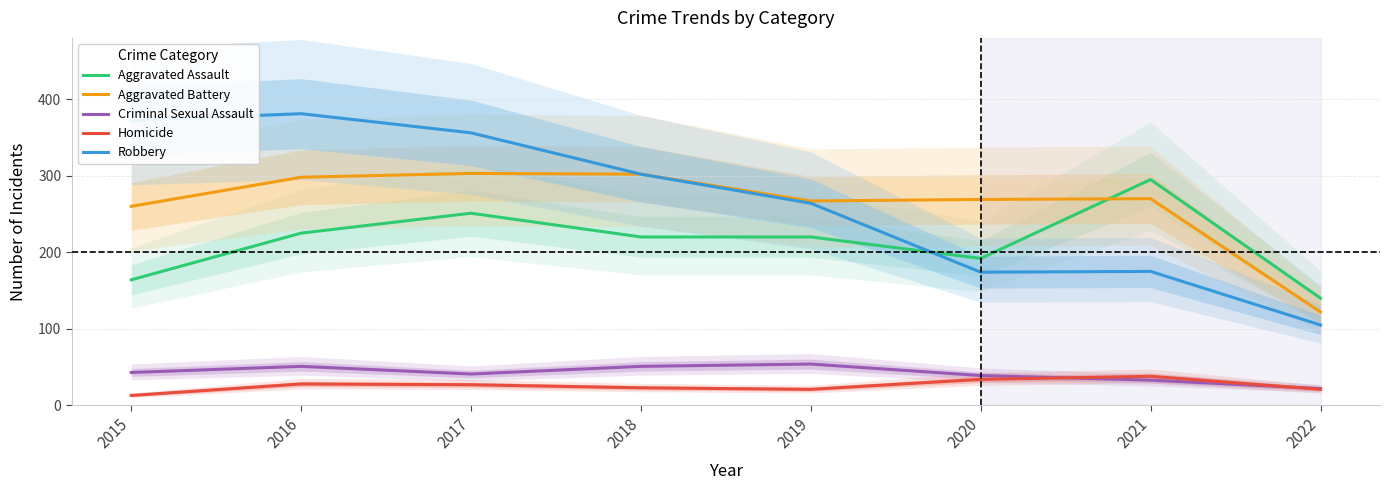

What is the difference between the maximum and minimum values in the Aggravated Assault series?

155